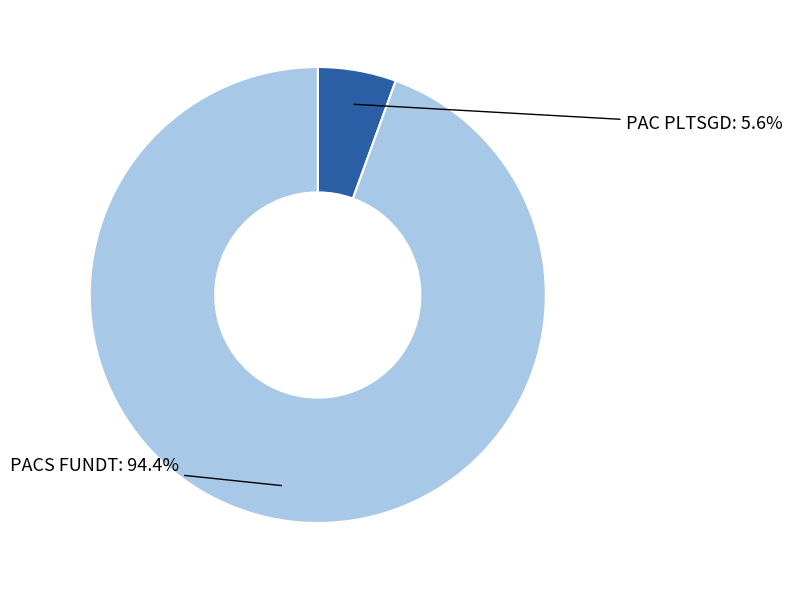

Is the sum of PAC PLTSGD and PACS FUNDT greater than half?

Yes